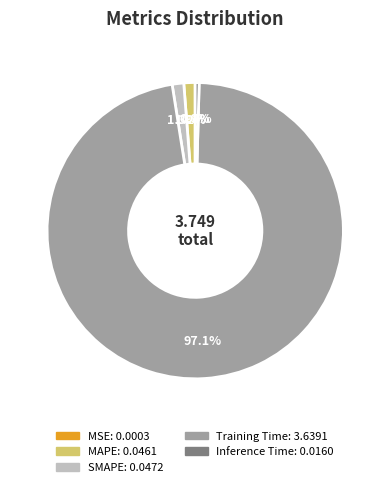

Is there any slice that represents more than half of the pie?

Yes